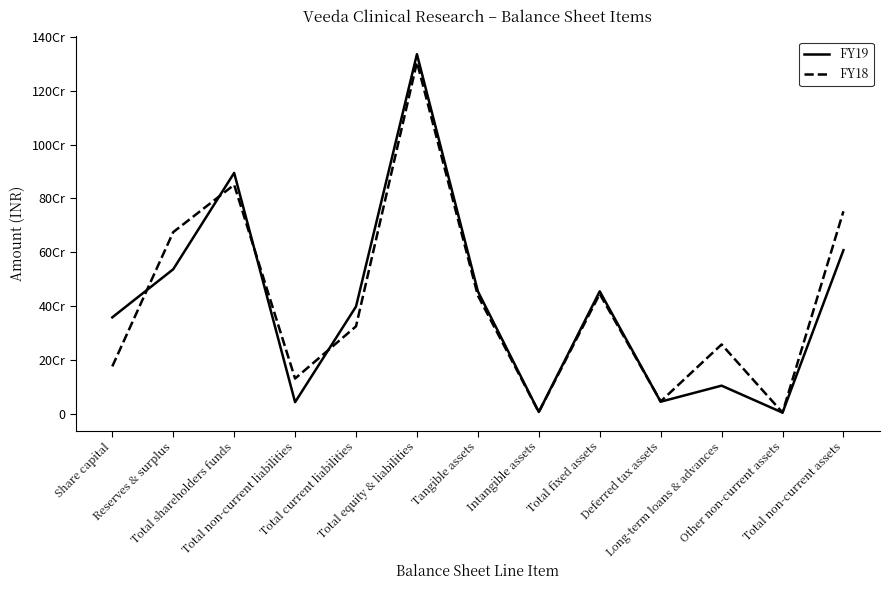

At which category is the sum across all series the highest?

Total equity & liabilities